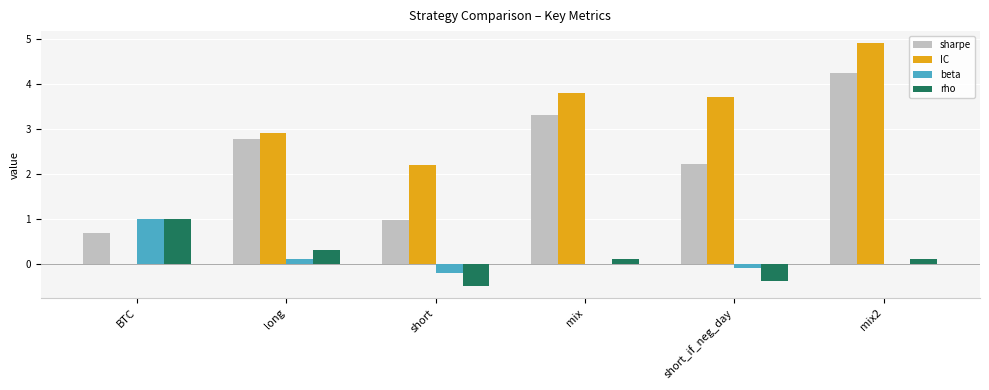

At which label does rho reach its peak?

BTC